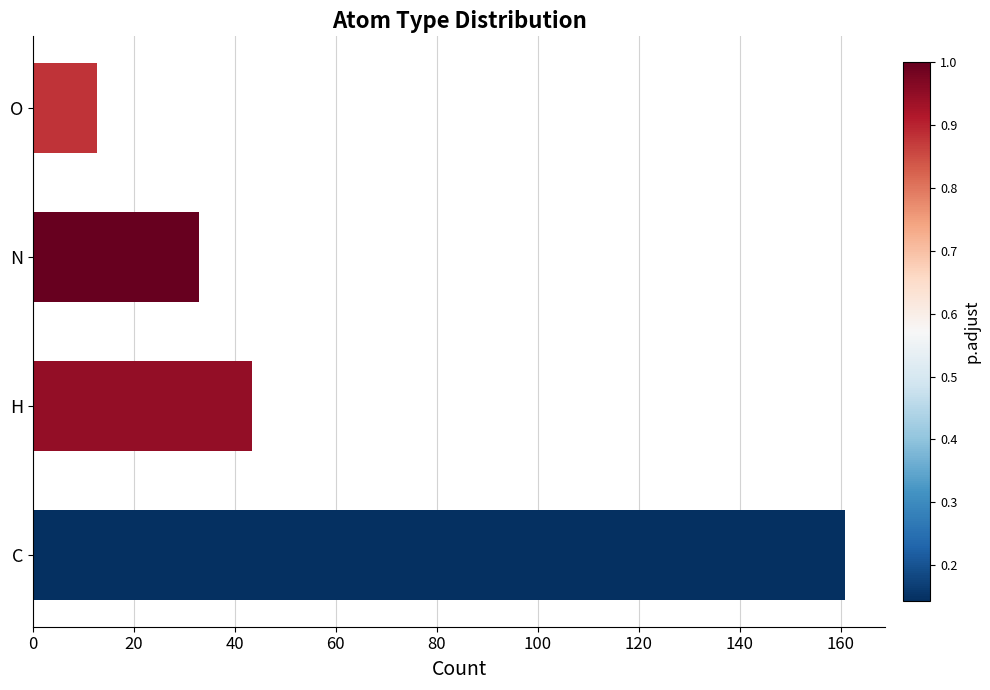

What is the sum of all values?

249.6